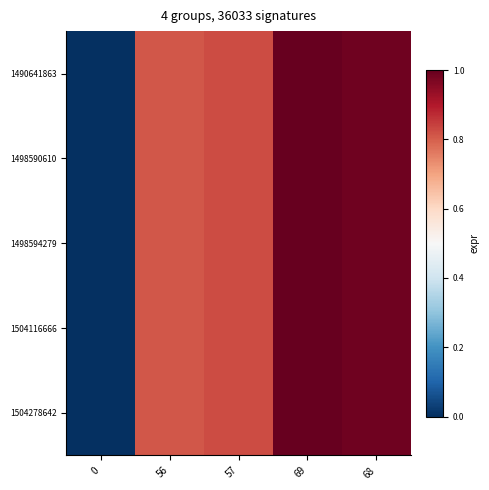

At which category is the sum across all series the highest?

69